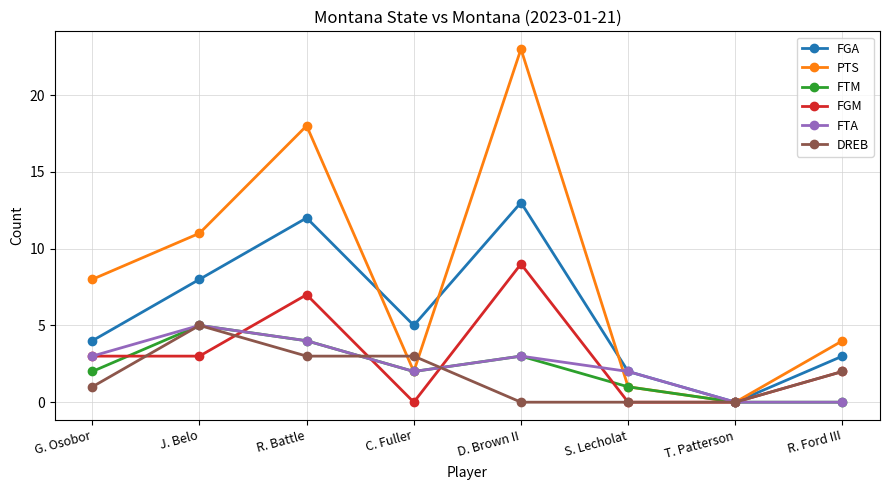

Reading right to left, what are all the values shown in this chart?

FGA: 3	0	2	13	5	12	8	4
PTS: 4	0	1	23	2	18	11	8
FTM: 0	0	1	3	2	4	5	2
FGM: 2	0	0	9	0	7	3	3
FTA: 0	0	2	3	2	4	5	3
DREB: 2	0	0	0	3	3	5	1